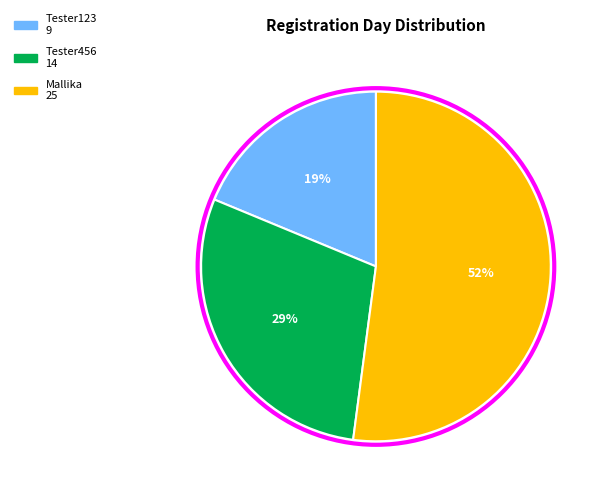

Which category has the smallest portion of the pie?

Tester123